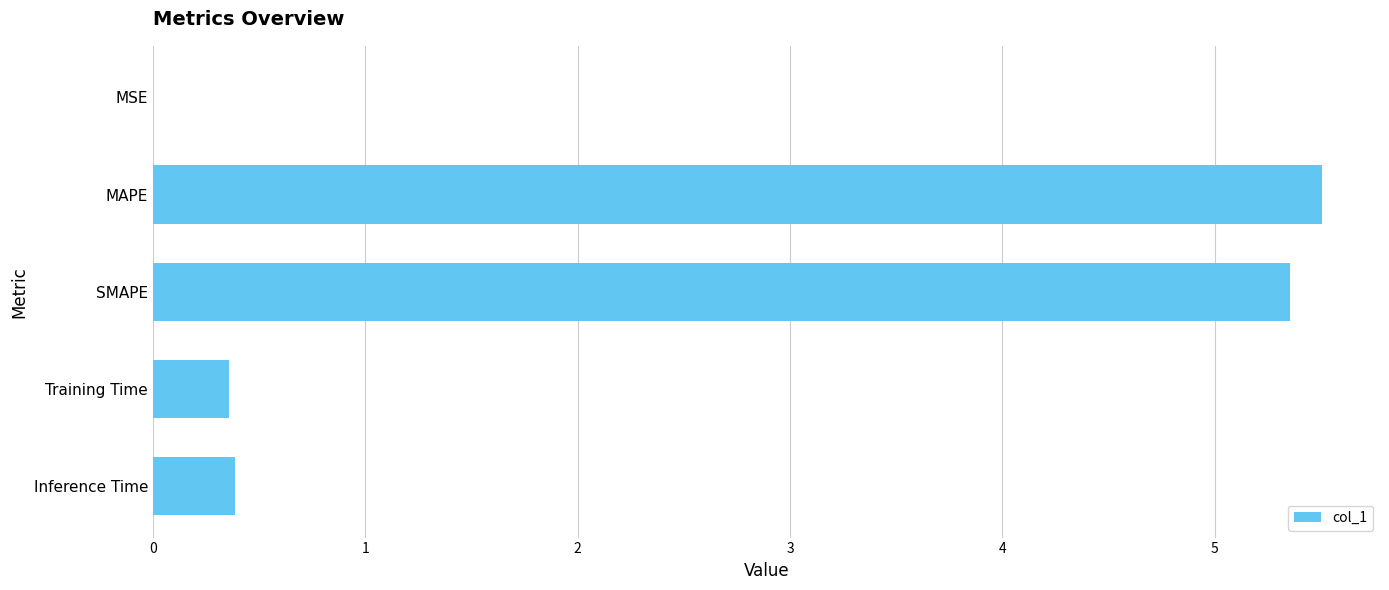

Read the value at Training Time.

0.4